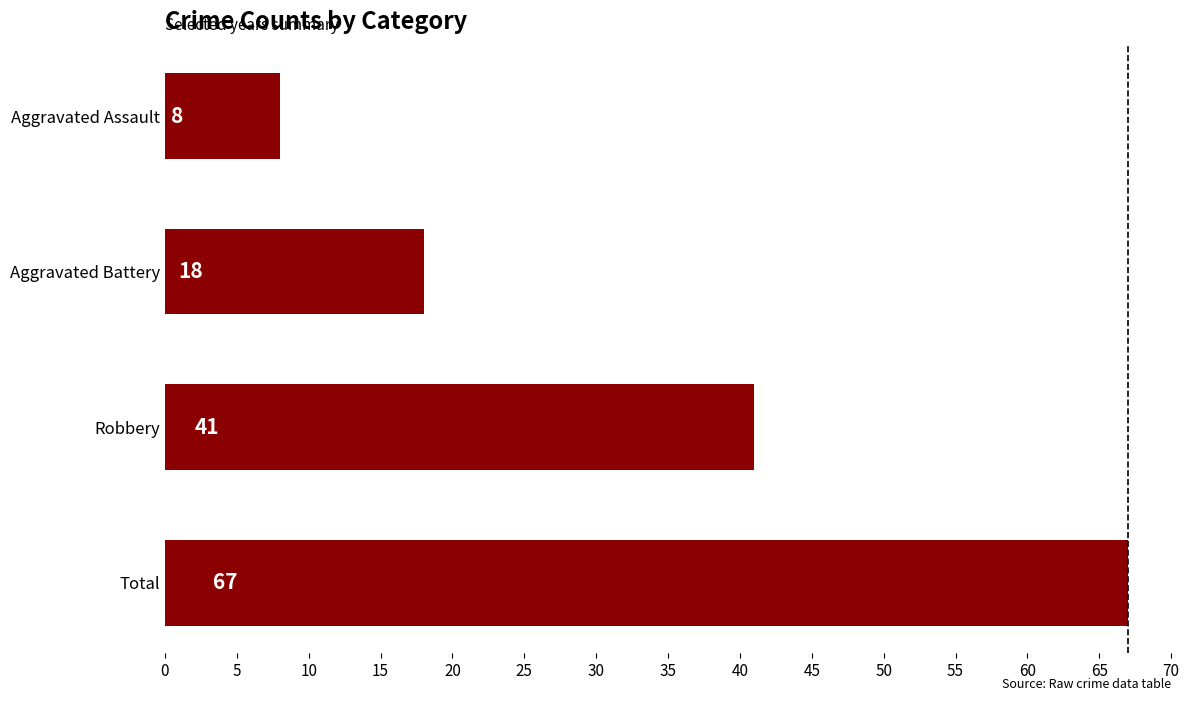

What is the ratio of the value at Total to the value at Aggravated Battery?

3.7